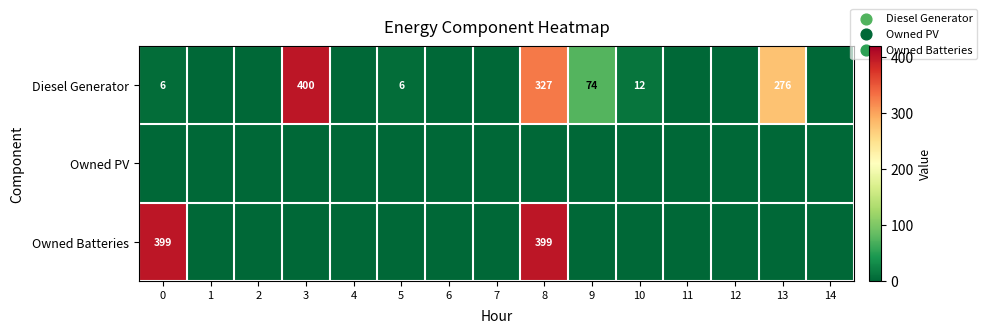

True or false: Diesel Generator has a value of 327 at 8.

True